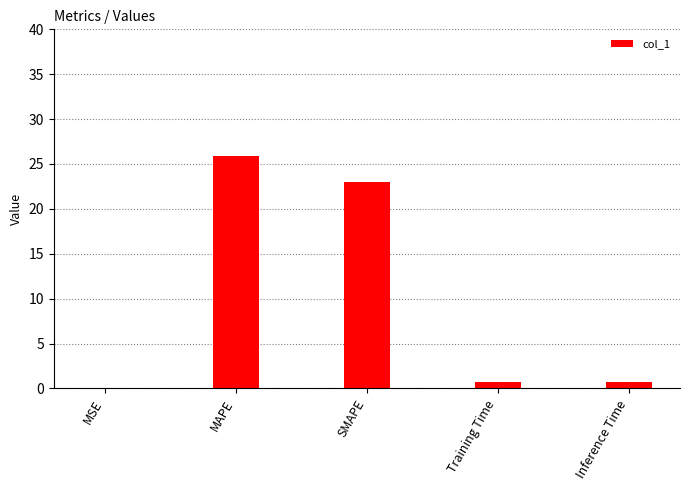

What is the sum of the values at MSE and Inference Time?

0.8